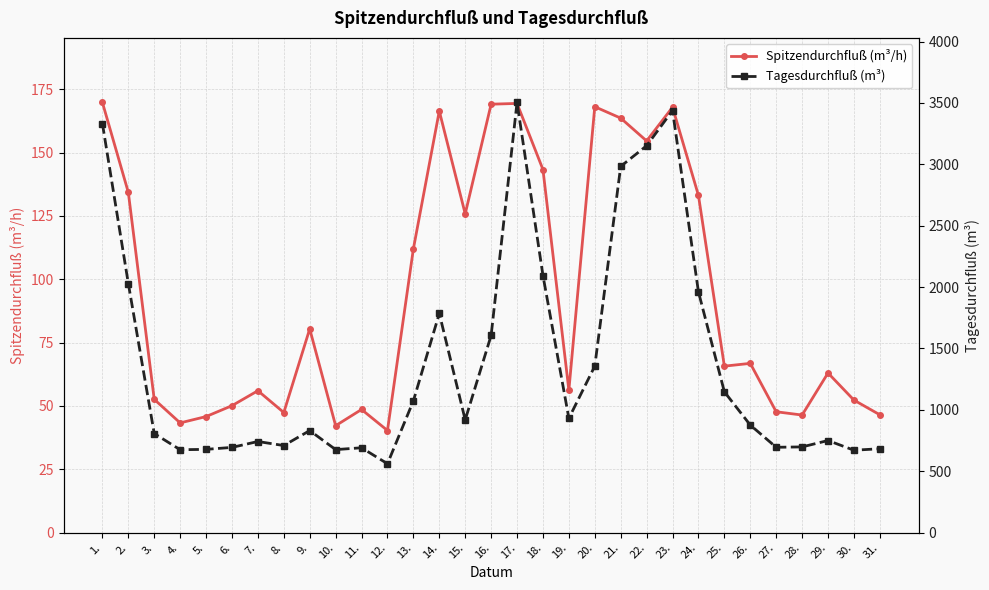

What is the value of the Tagesdurchfluß (m³) point at the 5th from the left?

678.0